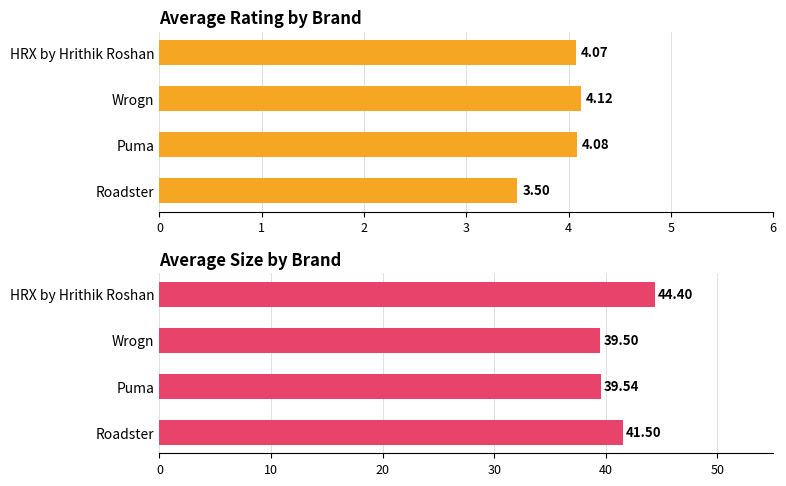

Reading left to right, list all the values displayed in this chart.

Average Rating: 3.5	4.1	4.1	4.1
Average Size: 41.5	39.5	39.5	44.4